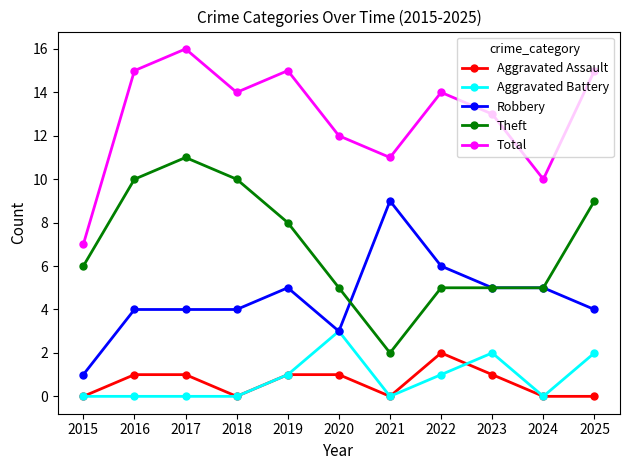

At which category does Total reach its first local peak?

2017